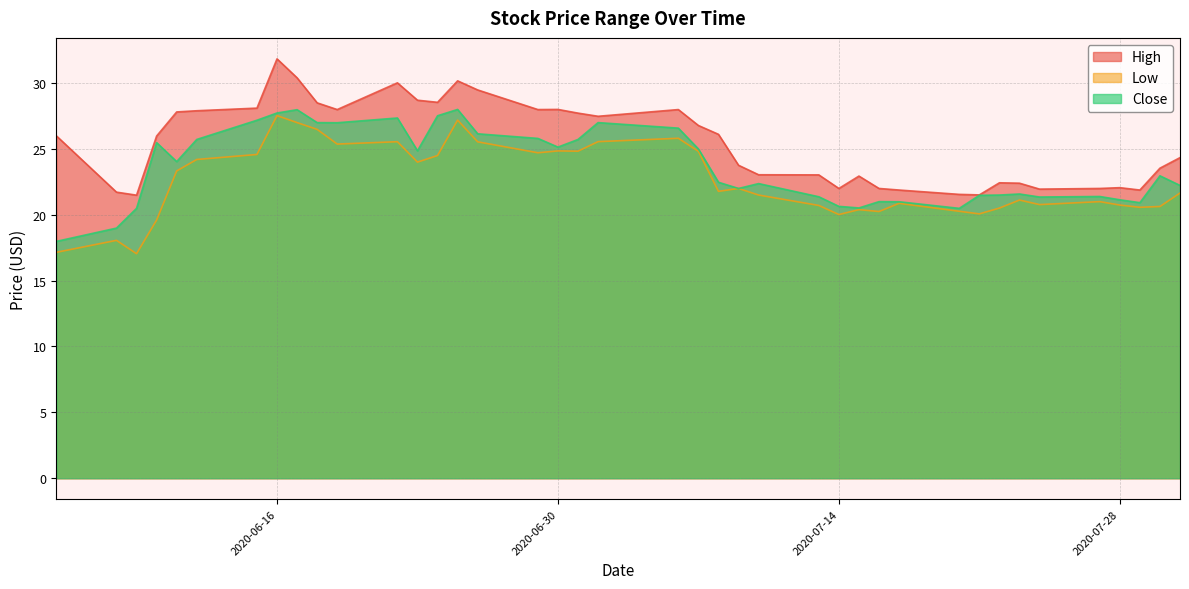

At which category does Low reach its first local valley?

2020-06-09